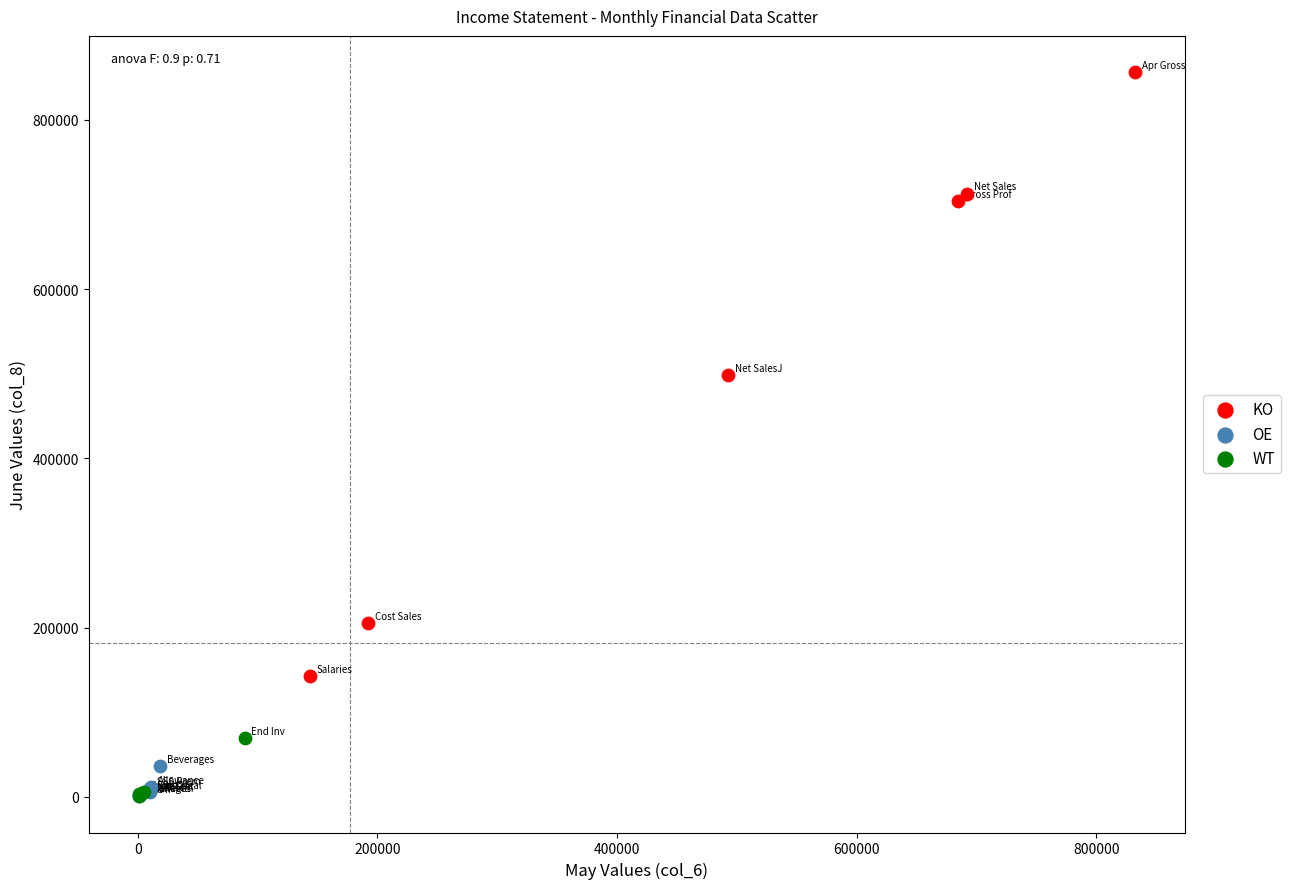

Which series has the largest Y range (max minus min)?

KO